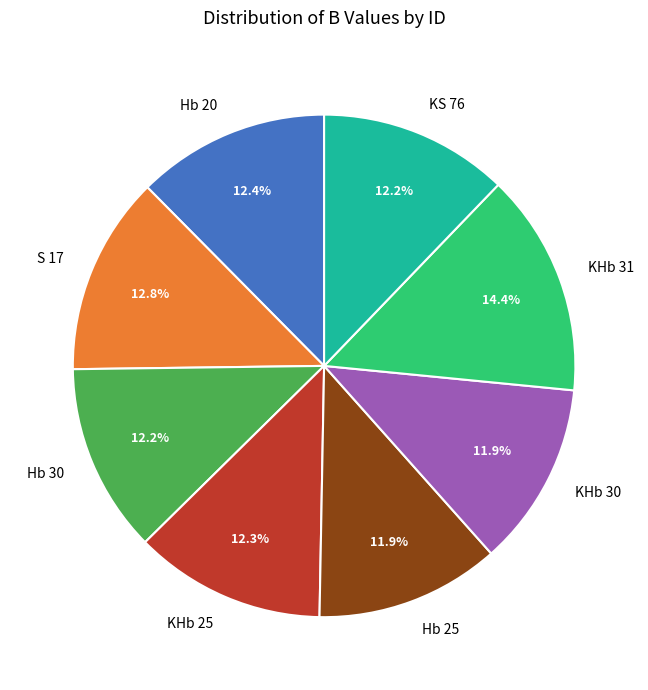

What is the largest slice in the pie chart?

KHb 31